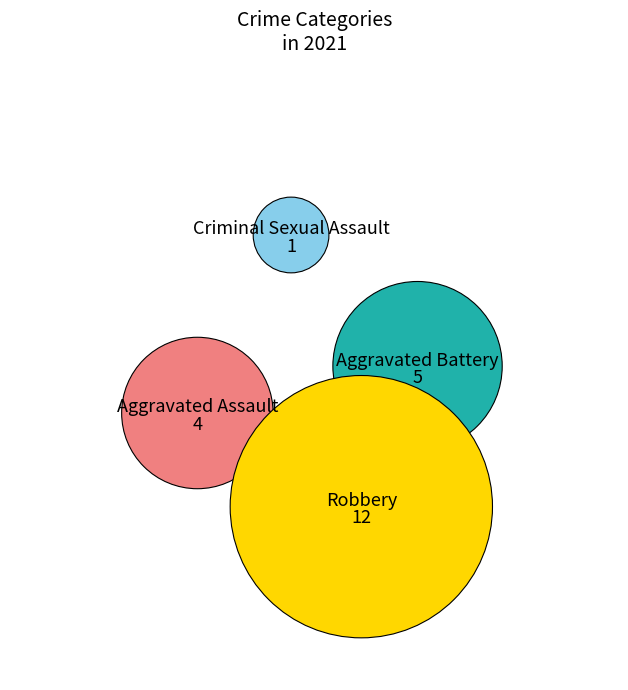

To the nearest percent, what portion does Aggravated Assault represent?

18%